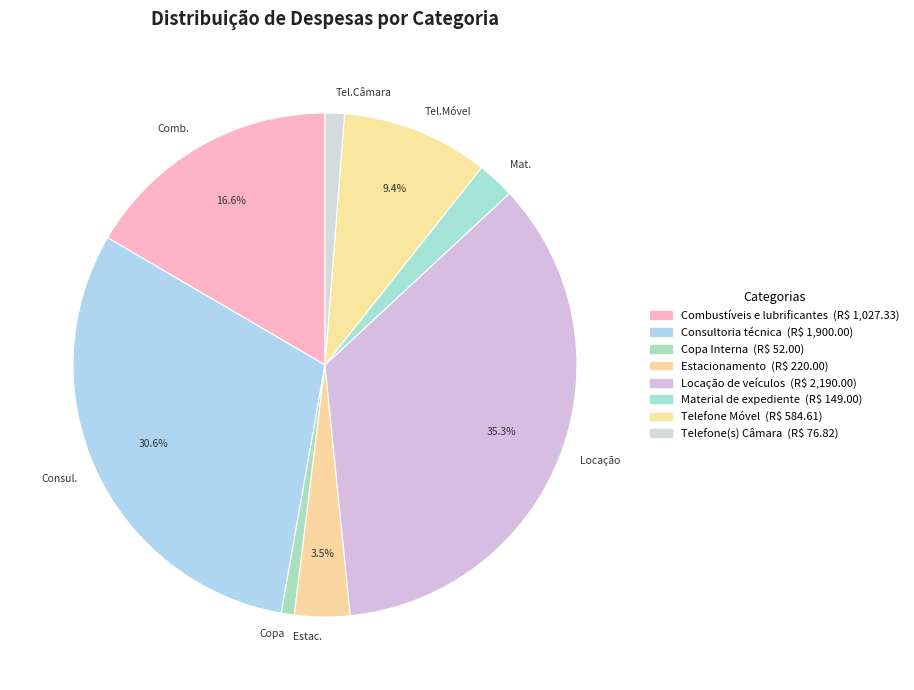

To the nearest percent, what is the difference between the Material de expediente and Estacionamento slice percentages?

1%